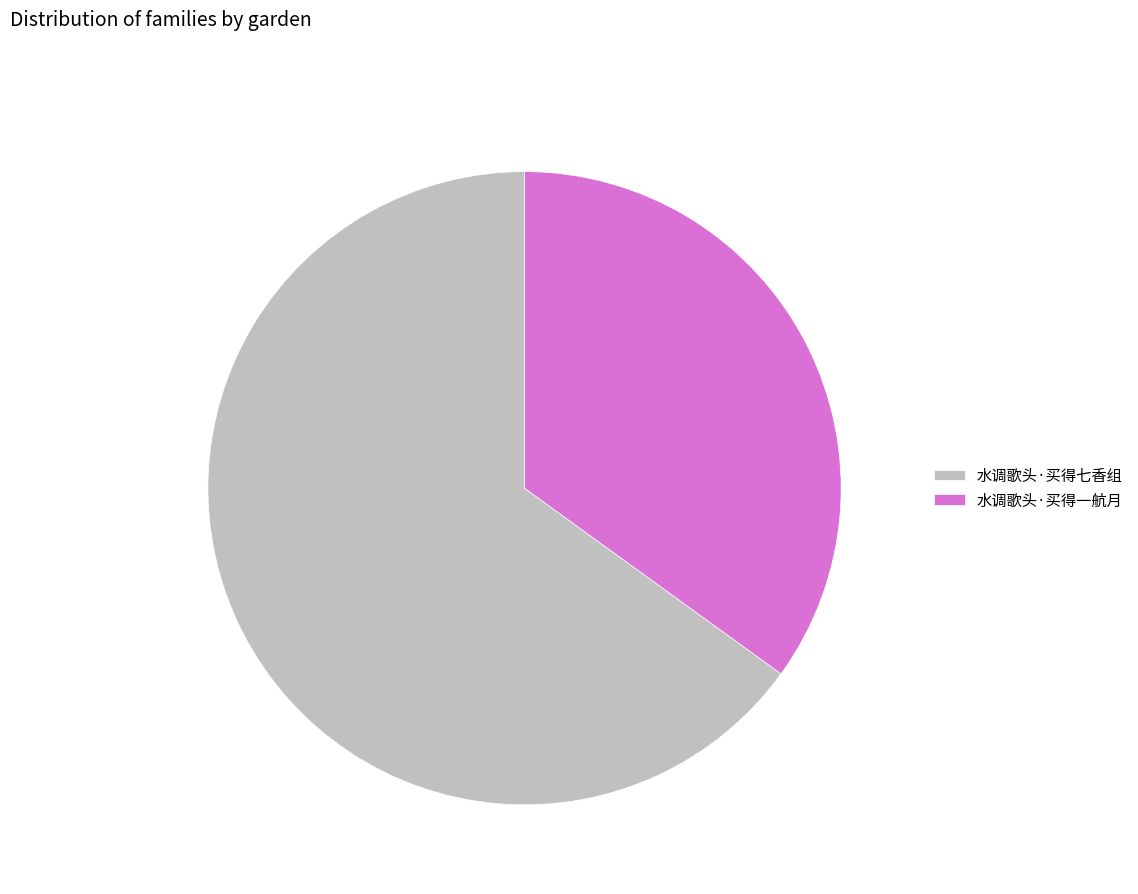

Count the number of slices in the pie.

2